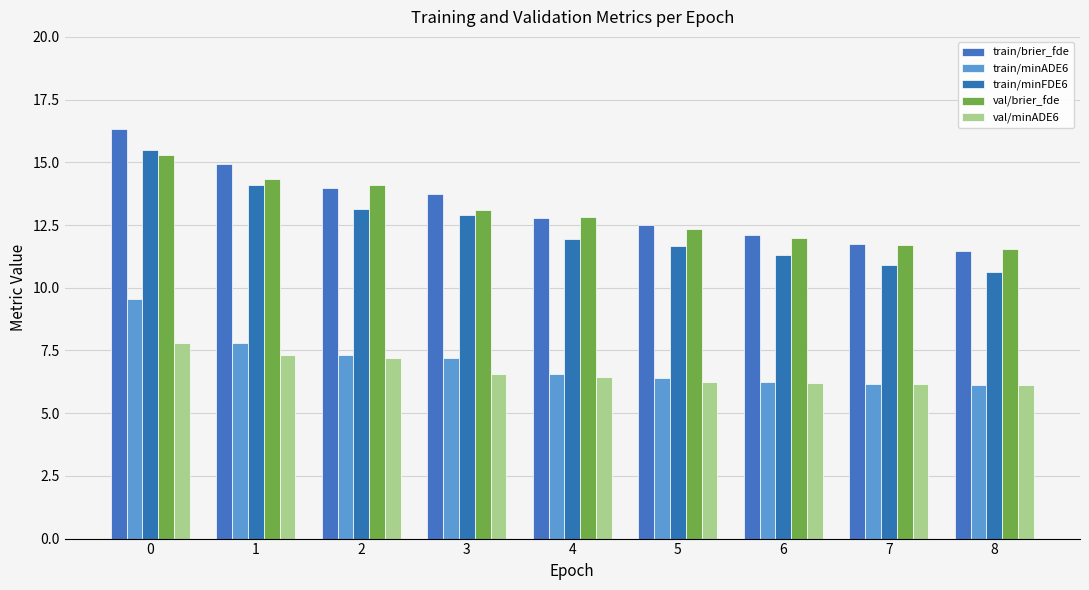

What is the maximum value for val/minADE6?

7.8